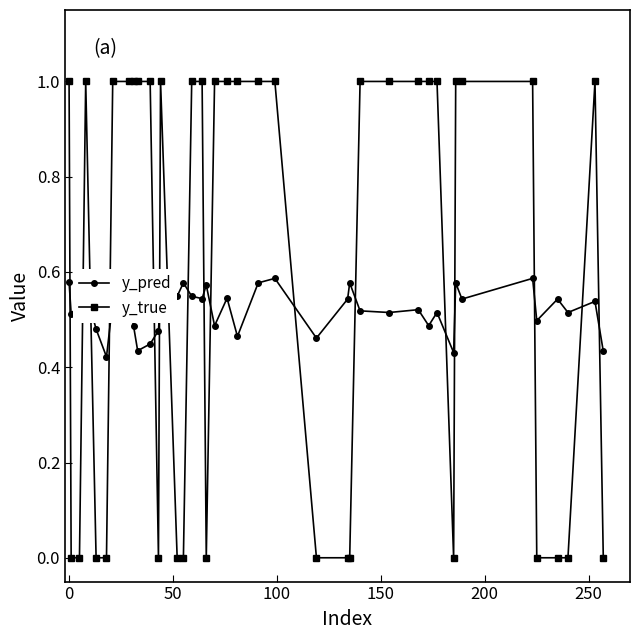

True or false: y_true and y_pred cross at least once.

True